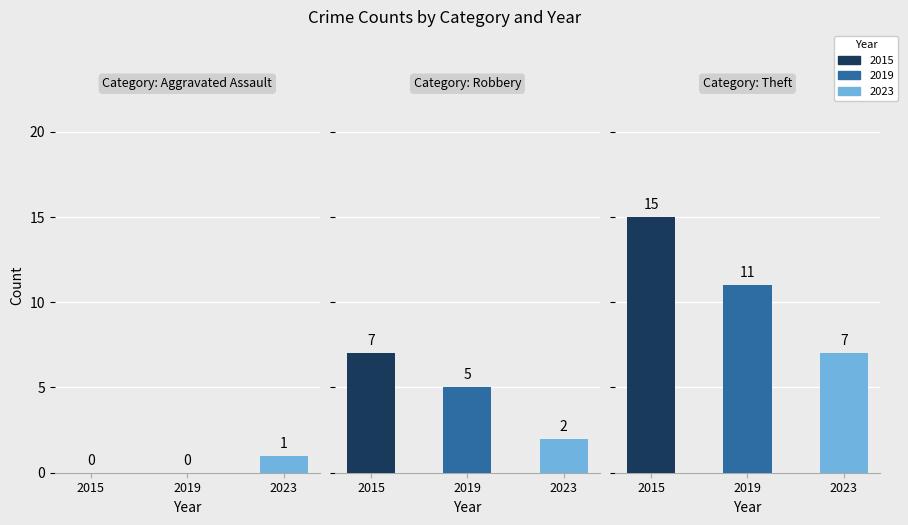

Reading left to right, extract all data points from this chart.

Aggravated Assault: 0	0	1
Robbery: 7	5	2
Theft: 15	11	7